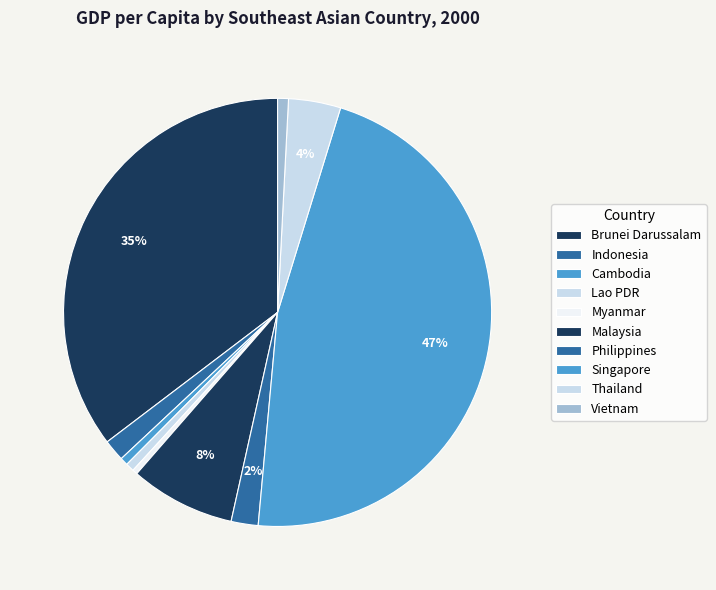

Rank the categories by value from lowest to highest.

Myanmar, Cambodia, Lao PDR, Vietnam, Indonesia, Philippines, Thailand, Malaysia, Brunei Darussalam, Singapore